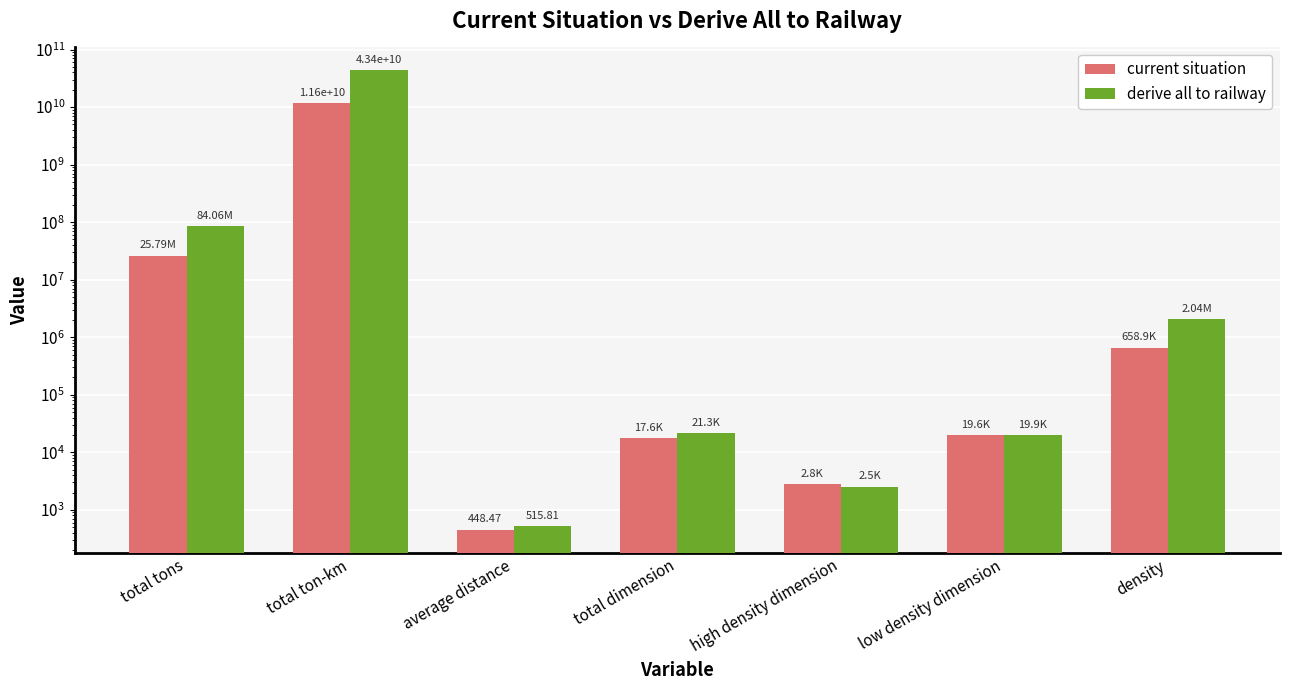

What value does the derive all to railway series have at high density dimension?

2513.0